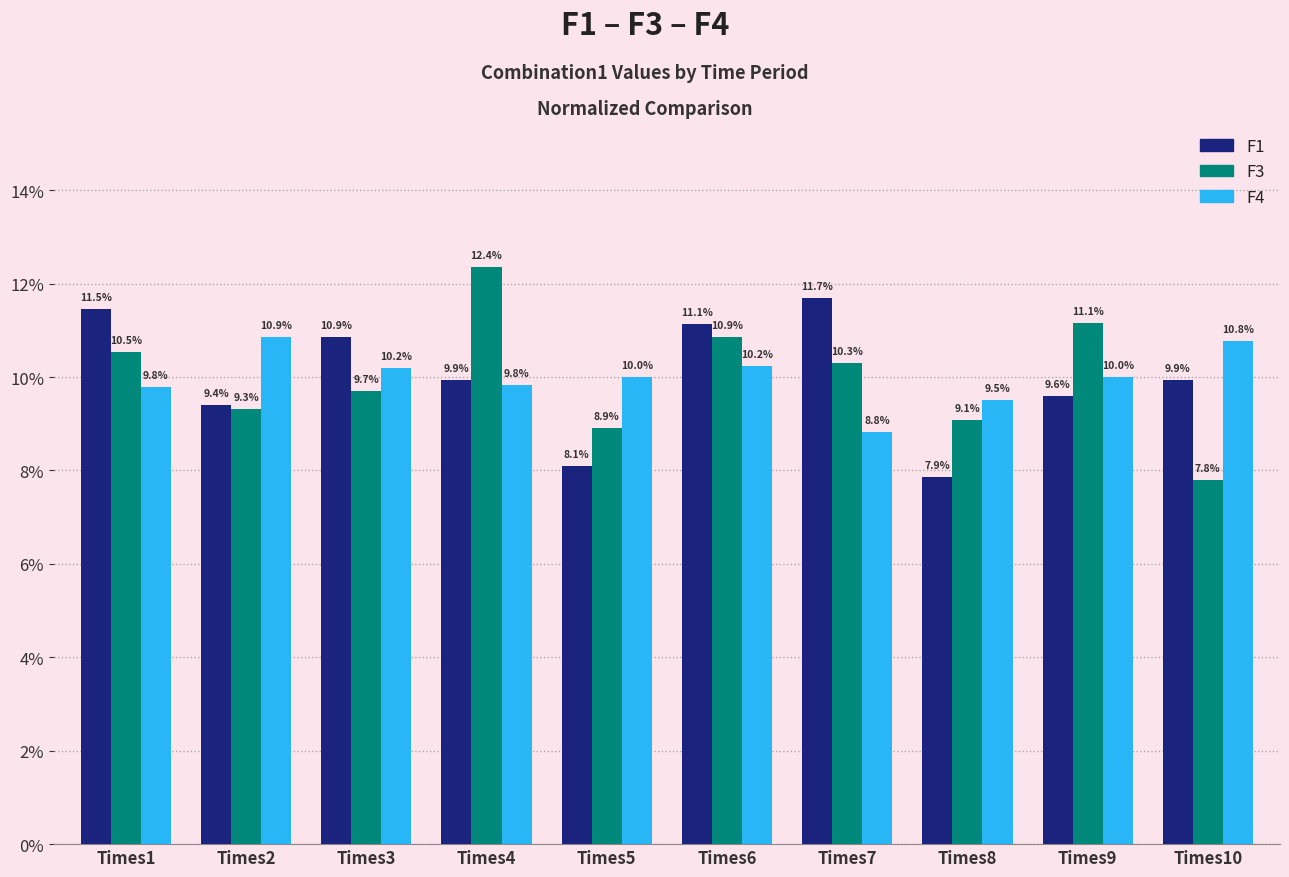

Is it true that F4 equals 10.0 at Times5?

True